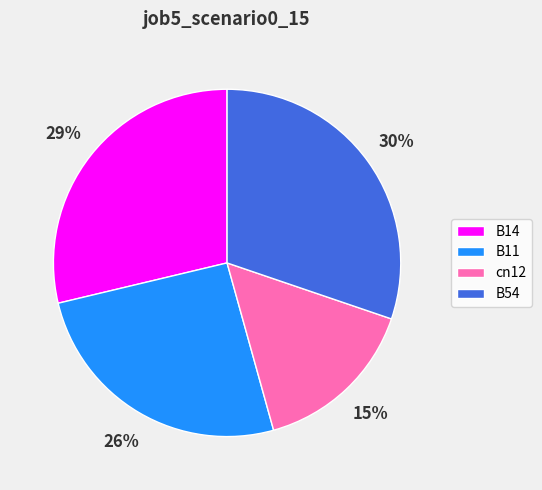

How many slices are in this pie chart?

4